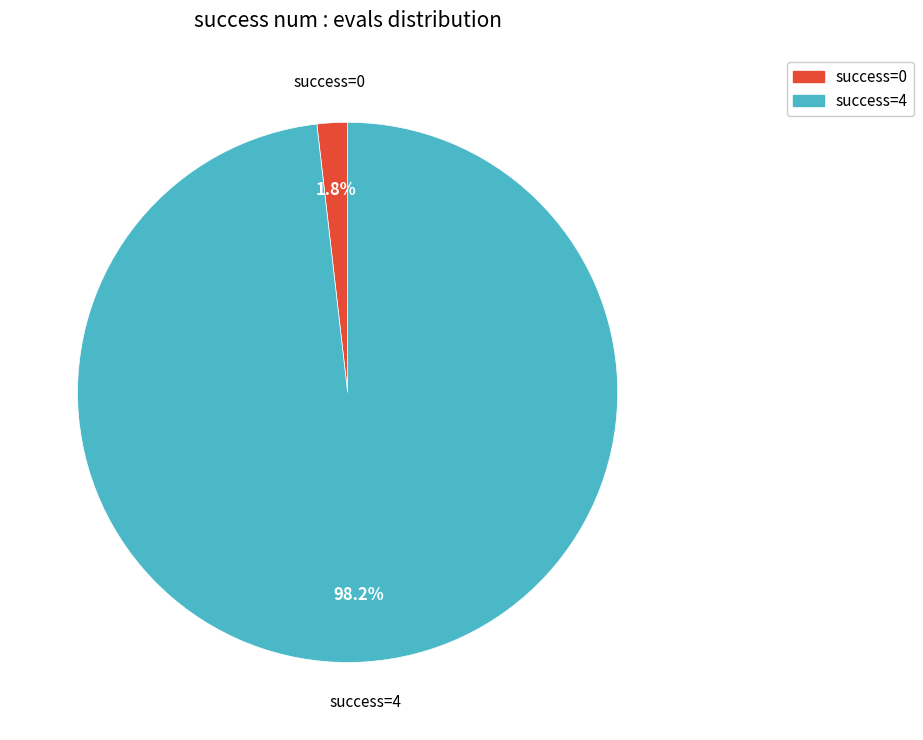

To the nearest percent, what is the difference between the largest and smallest slice percentages?

96%